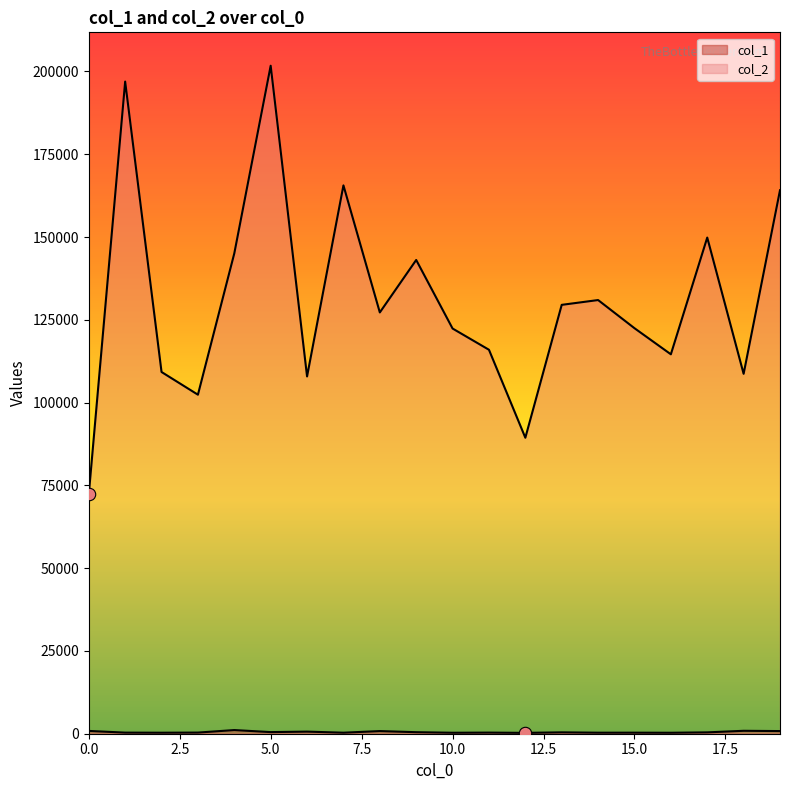

At how many categories does at least one series exceed 160219?

4